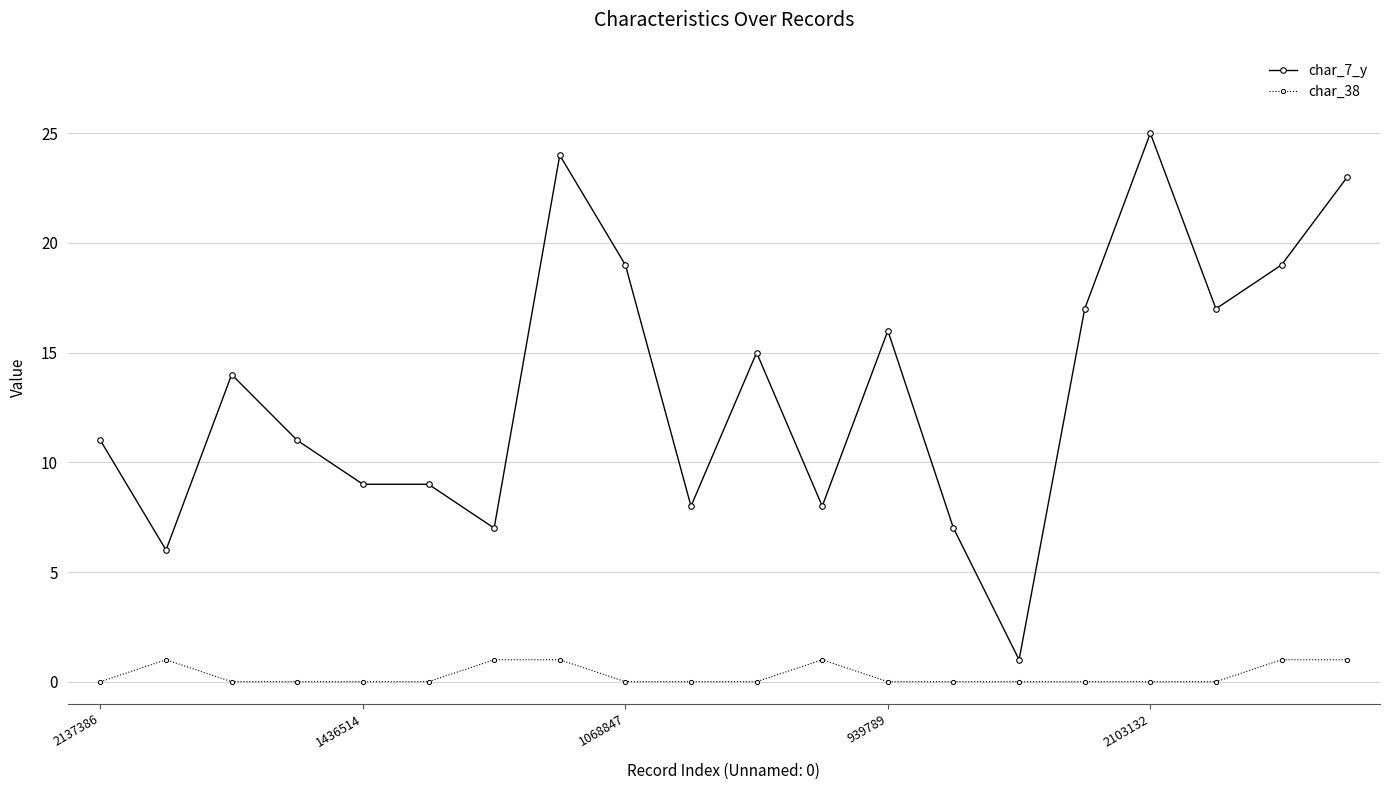

True or false: char_7_y and char_38 intersect in this chart.

False